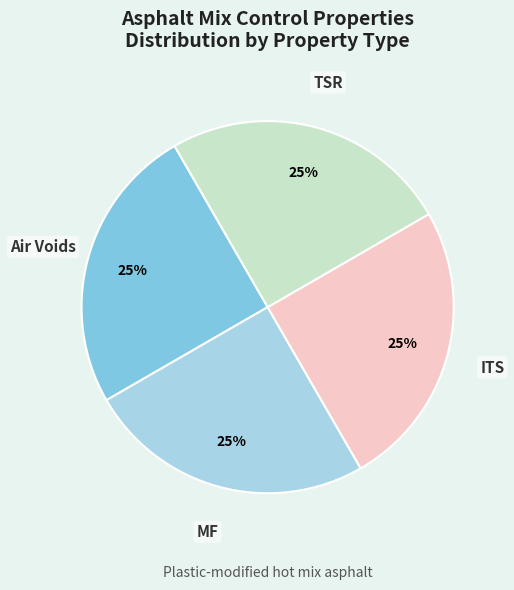

How many slices are in this pie chart?

4